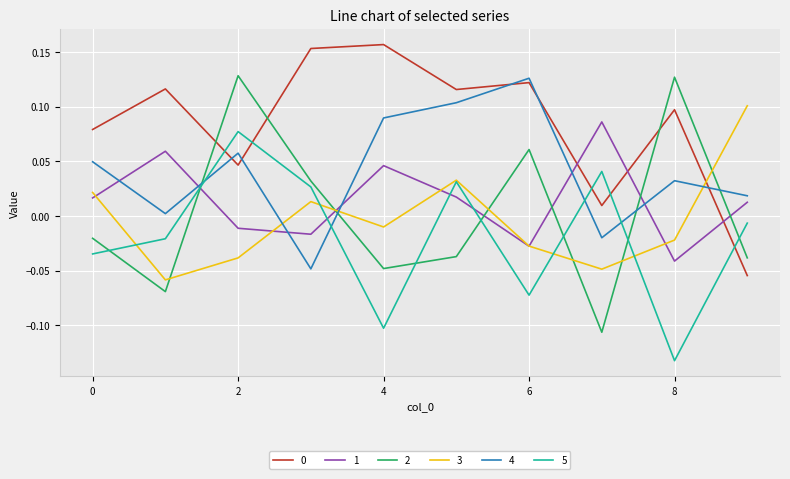

How many times do 3 and 2 cross each other?

6